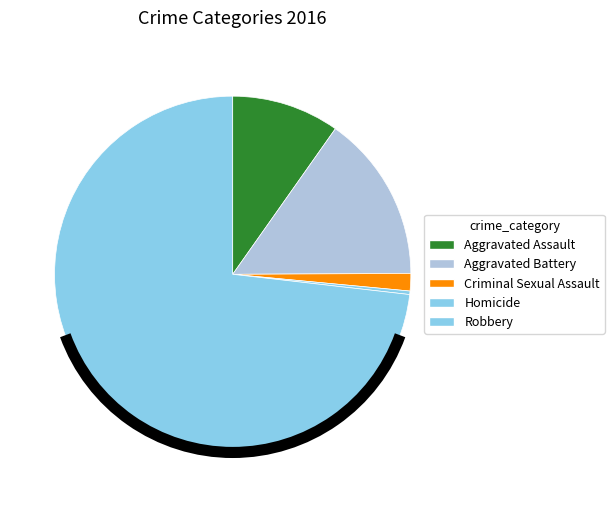

True or false: Criminal Sexual Assault accounts for 2% of the total.

True